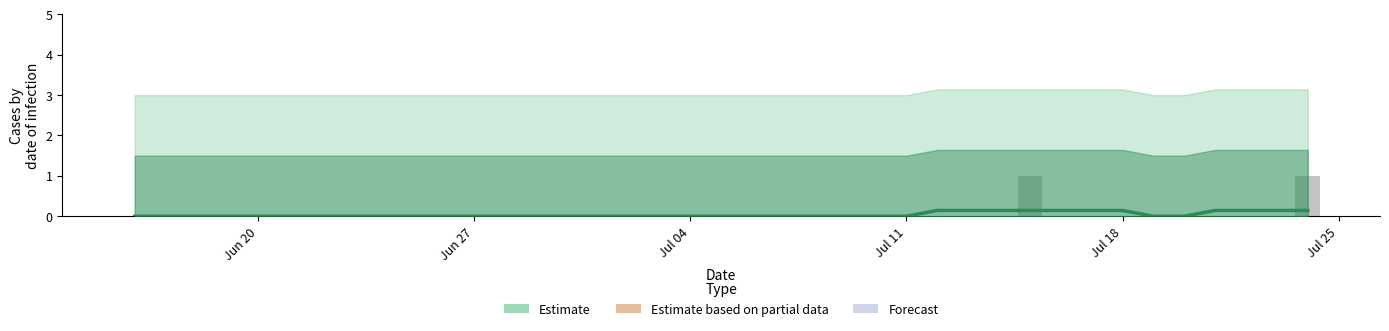

What is the highest value of the Estimate series?

0.1